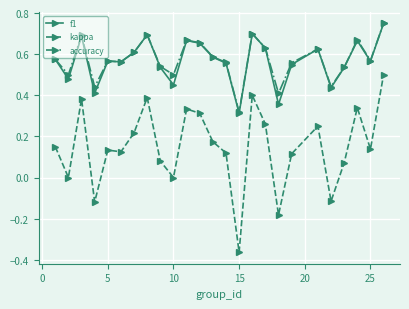

True or false: kappa has more than 1 points higher than both neighbors.

True